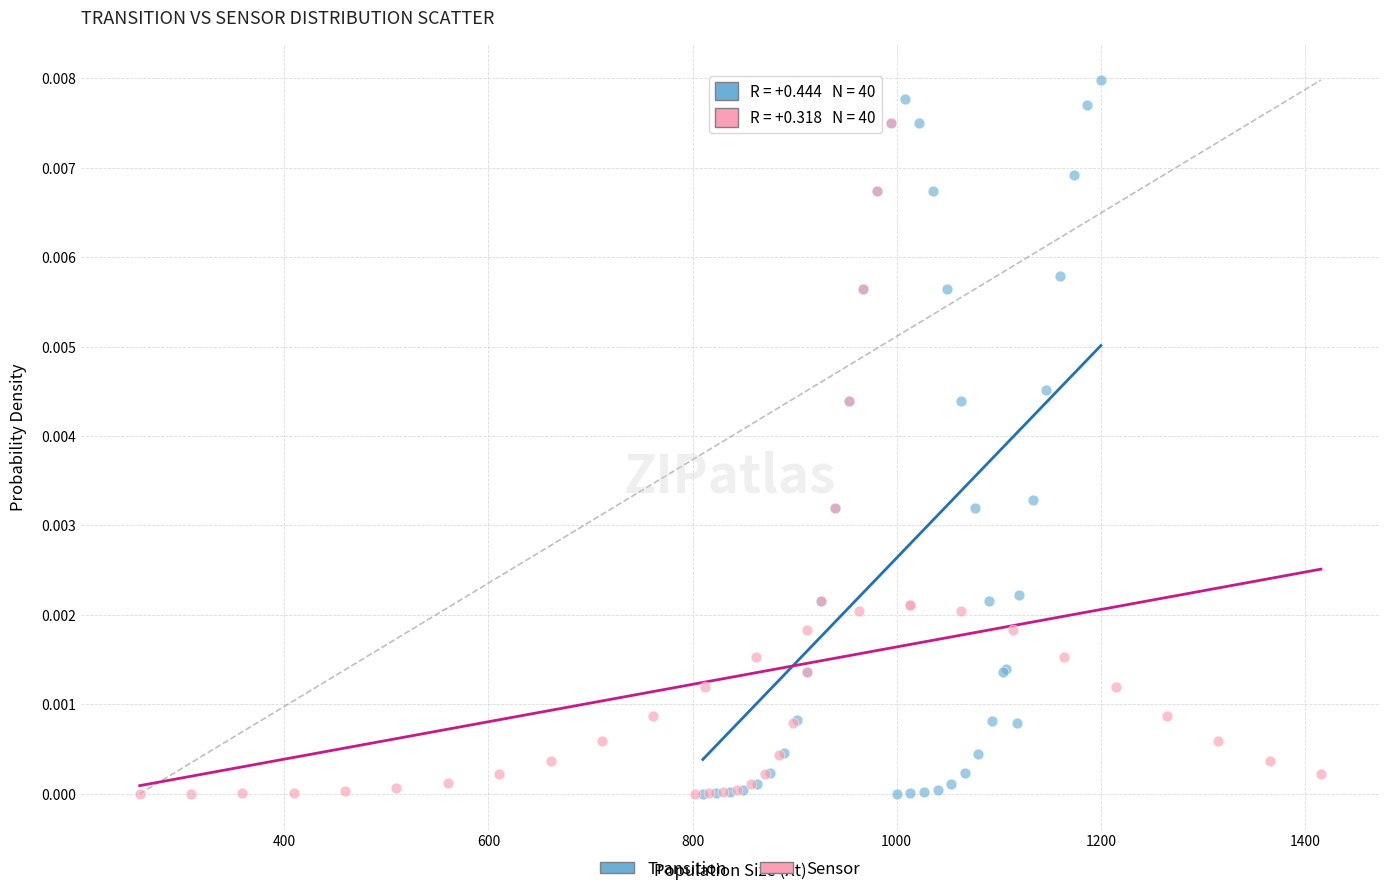

Which series contains the highest Y value?

Transition